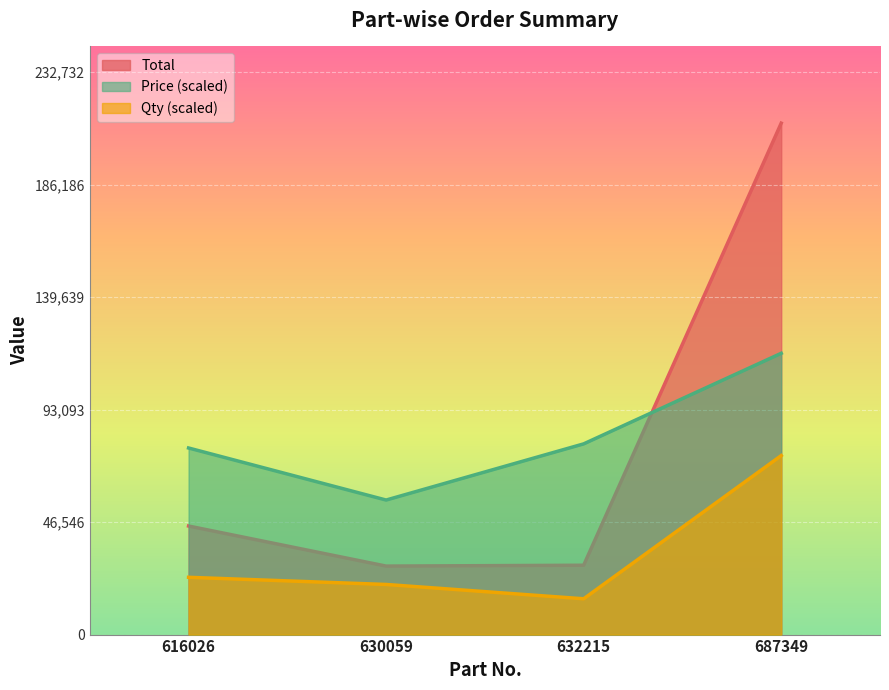

What is the total value across all series at 687349?

401992.5